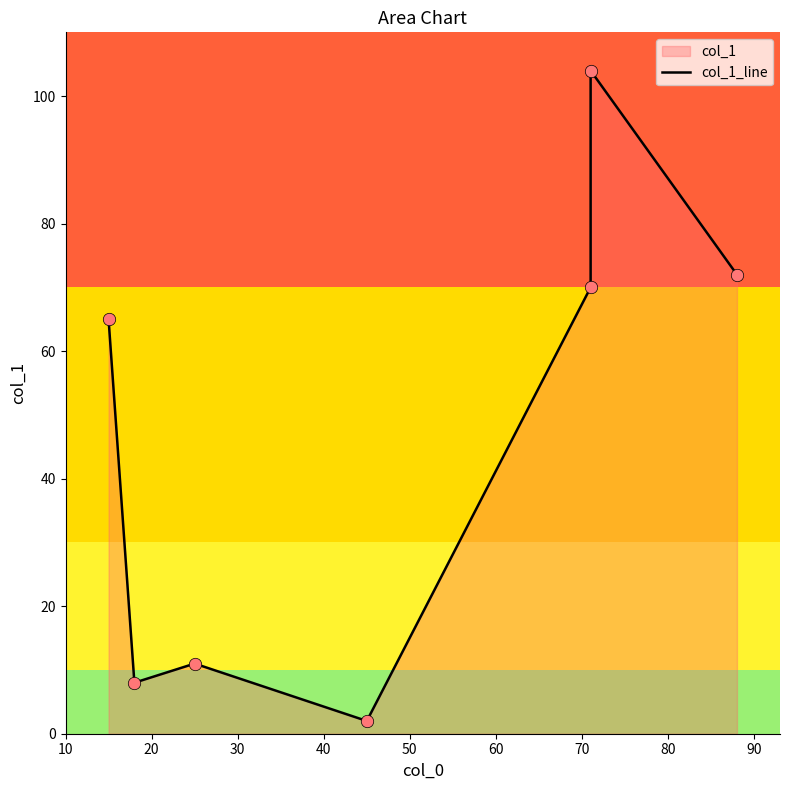

What is the ratio of the value at 70 to the value at 40?

36.0